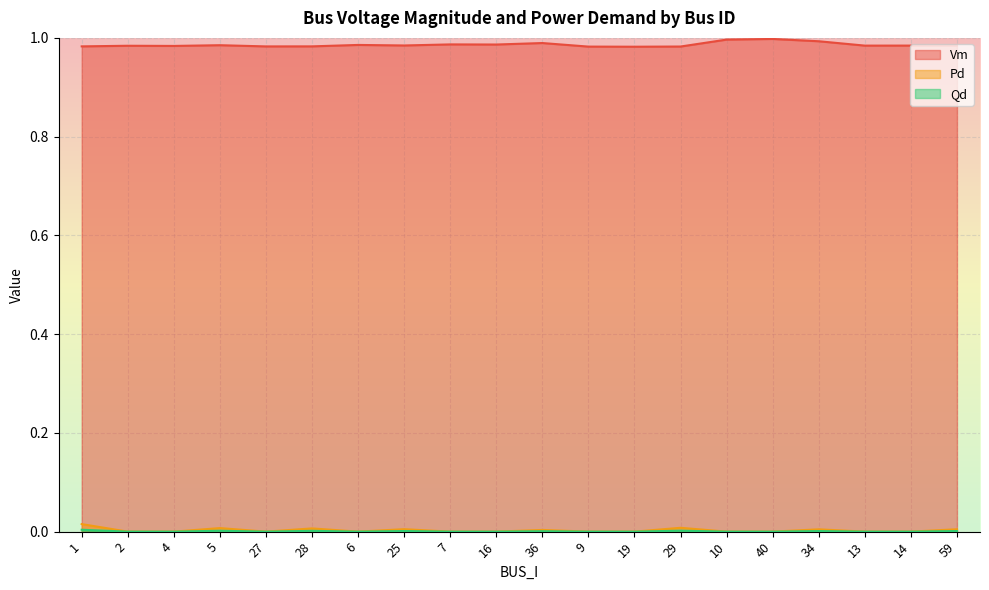

What is the label of the 11th point from the right?

16